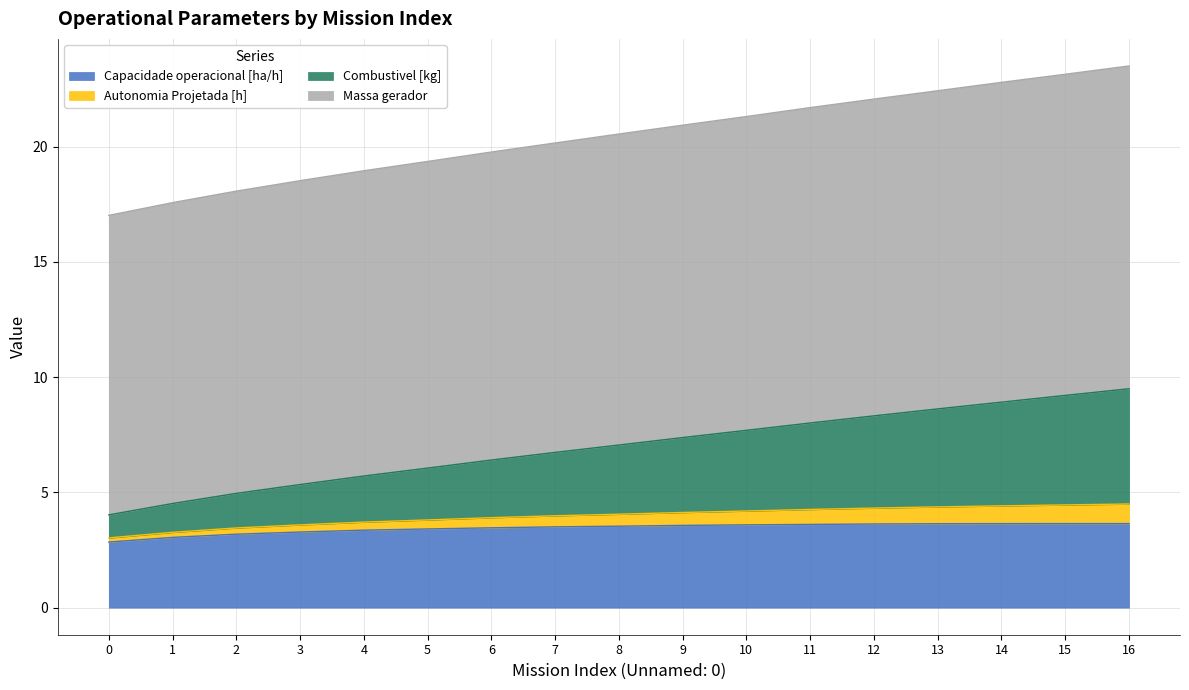

Rank the categories by Capacidade operacional [ha/h] value from highest to lowest.

15, 16, 14, 13, 12, 11, 10, 9, 8, 7, 6, 5, 4, 3, 2, 1, 0